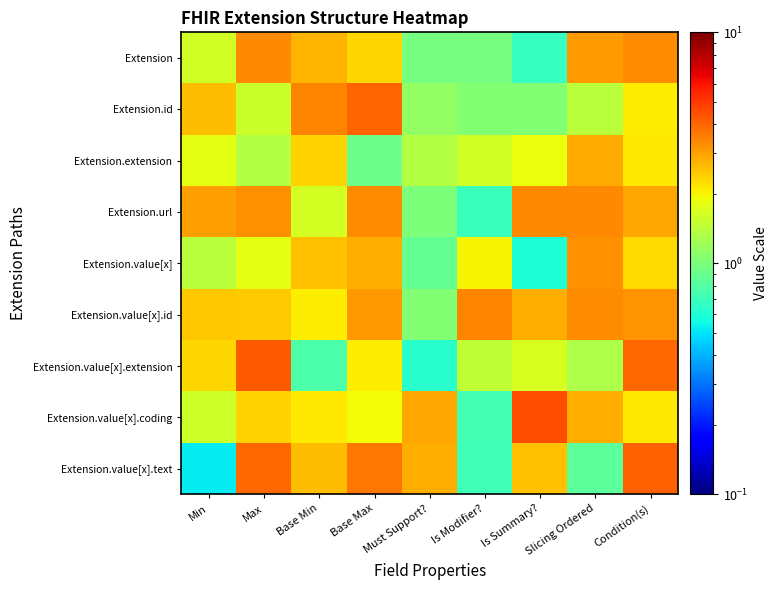

Reading left to right, transcribe all the data shown in this chart.

Extension: Min=1.6	Max=3.4	Base Min=2.7	Base Max=2.3	Must Support?=1.0	Is Modifier?=1.0	Is Summary?=0.7	Slicing Ordered=3.1	Condition(s)=3.3
Extension.id: Min=2.6	Max=1.6	Base Min=3.4	Base Max=4.0	Must Support?=1.1	Is Modifier?=1.0	Is Summary?=1.1	Slicing Ordered=1.4	Condition(s)=2.1
Extension.extension: Min=1.8	Max=1.4	Base Min=2.3	Base Max=0.9	Must Support?=1.4	Is Modifier?=1.6	Is Summary?=1.9	Slicing Ordered=2.9	Condition(s)=2.1
Extension.url: Min=3.0	Max=3.3	Base Min=1.6	Base Max=3.3	Must Support?=1.0	Is Modifier?=0.7	Is Summary?=3.3	Slicing Ordered=3.4	Condition(s)=2.9
Extension.value[x]: Min=1.4	Max=1.8	Base Min=2.6	Base Max=2.8	Must Support?=0.9	Is Modifier?=2.0	Is Summary?=0.6	Slicing Ordered=3.2	Condition(s)=2.3
Extension.value[x].id: Min=2.5	Max=2.4	Base Min=2.1	Base Max=3.1	Must Support?=1.1	Is Modifier?=3.4	Is Summary?=2.8	Slicing Ordered=3.3	Condition(s)=3.2
Extension.value[x].extension: Min=2.3	Max=4.3	Base Min=0.8	Base Max=2.1	Must Support?=0.6	Is Modifier?=1.5	Is Summary?=1.7	Slicing Ordered=1.3	Condition(s)=4.0
Extension.value[x].coding: Min=1.6	Max=2.3	Base Min=2.1	Base Max=1.9	Must Support?=2.9	Is Modifier?=0.7	Is Summary?=4.5	Slicing Ordered=2.8	Condition(s)=2.1
Extension.value[x].text: Min=0.5	Max=3.9	Base Min=2.6	Base Max=3.7	Must Support?=2.8	Is Modifier?=0.7	Is Summary?=2.6	Slicing Ordered=0.8	Condition(s)=4.1